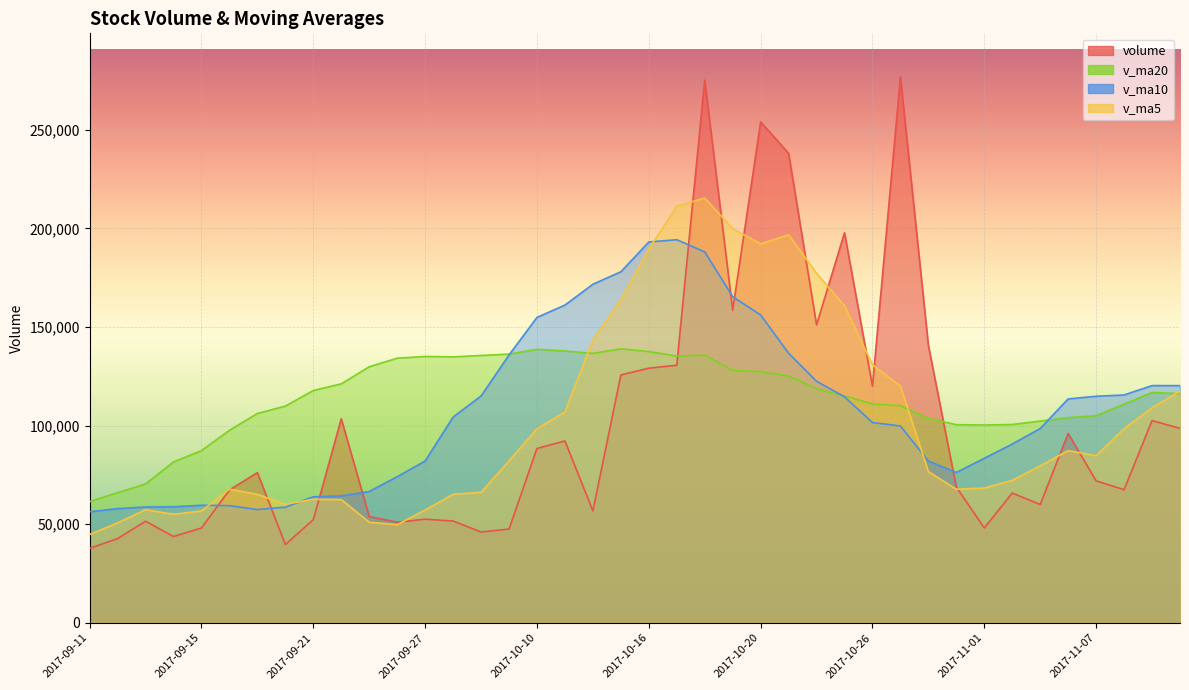

What is the label of the 16th point from the left?

2017-10-09